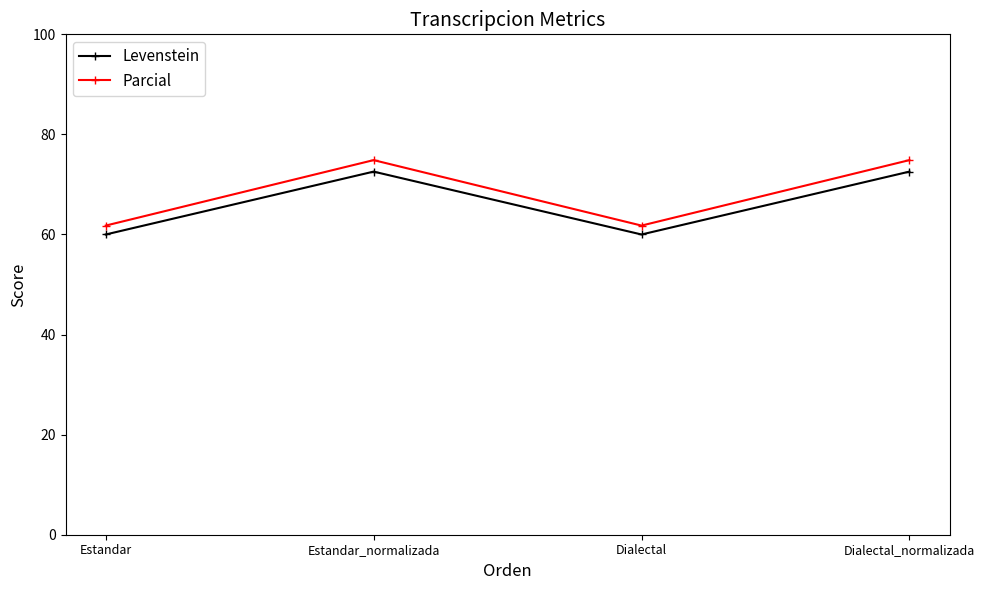

Which series has the largest total across all categories?

Parcial